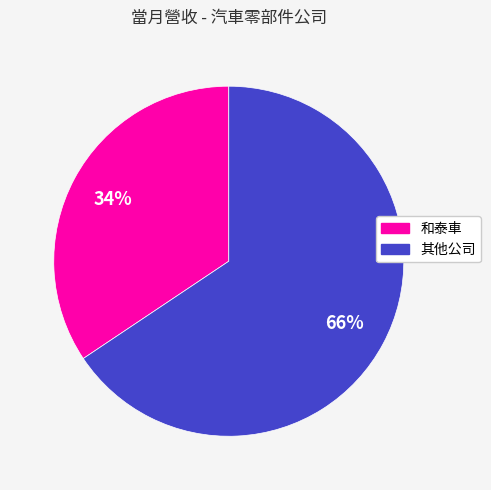

How many segments does this pie chart have?

2